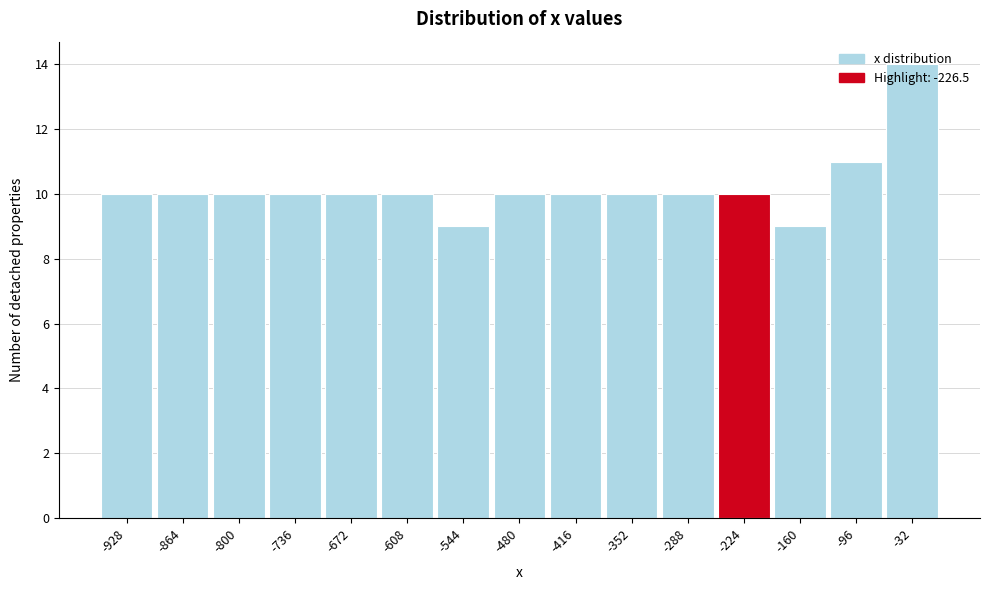

Over which range of the x-axis is the bar tallest?

-60 to 0